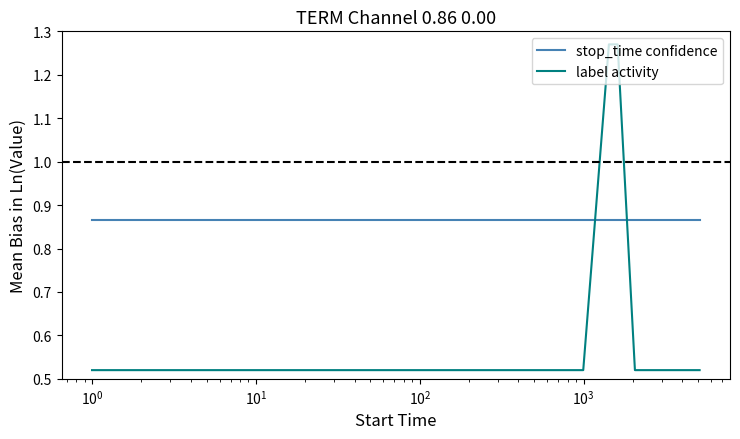

Which series has the largest total across all categories?

stop_time confidence